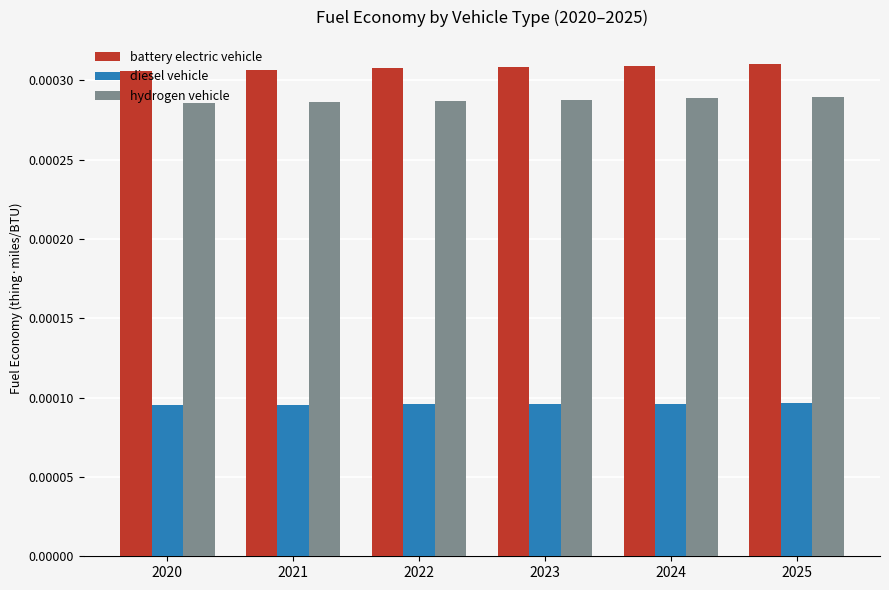

At 2020, list the series in order from largest to smallest.

battery electric vehicle, hydrogen vehicle, diesel vehicle